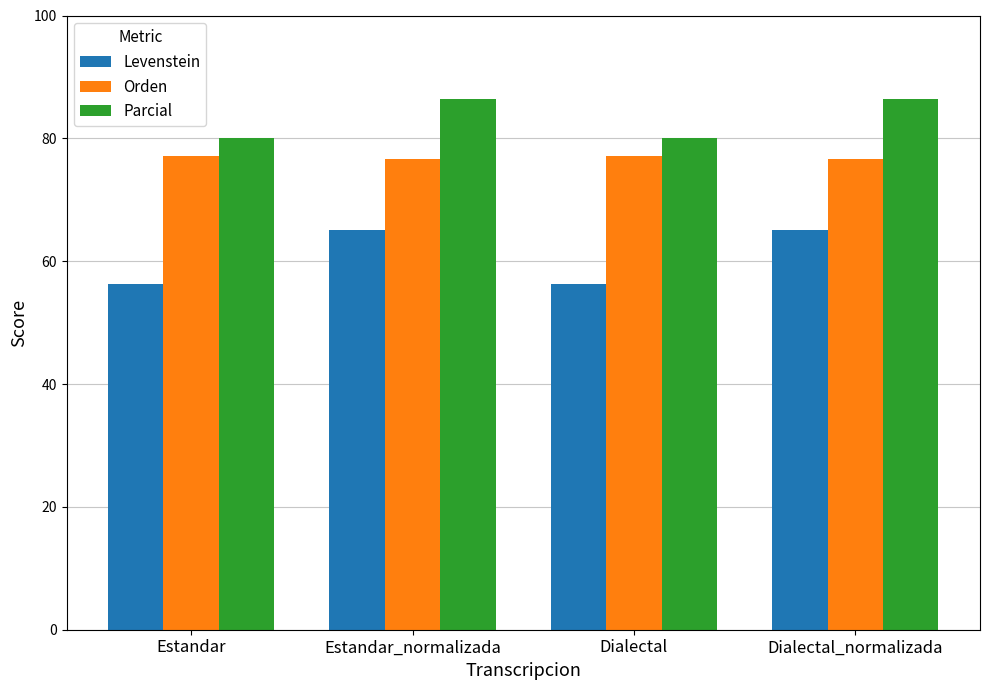

What is the difference between the maximum and minimum values in the Orden series?

0.6